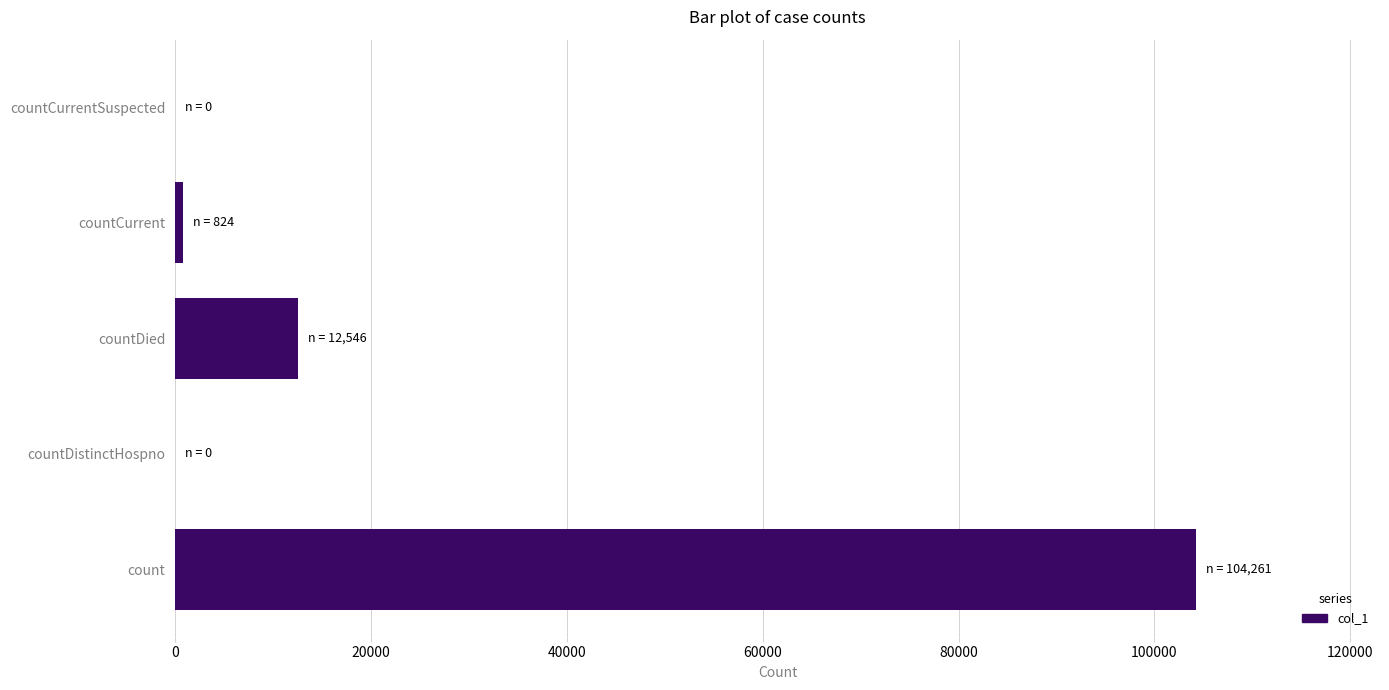

Are the bars horizontal?

Yes